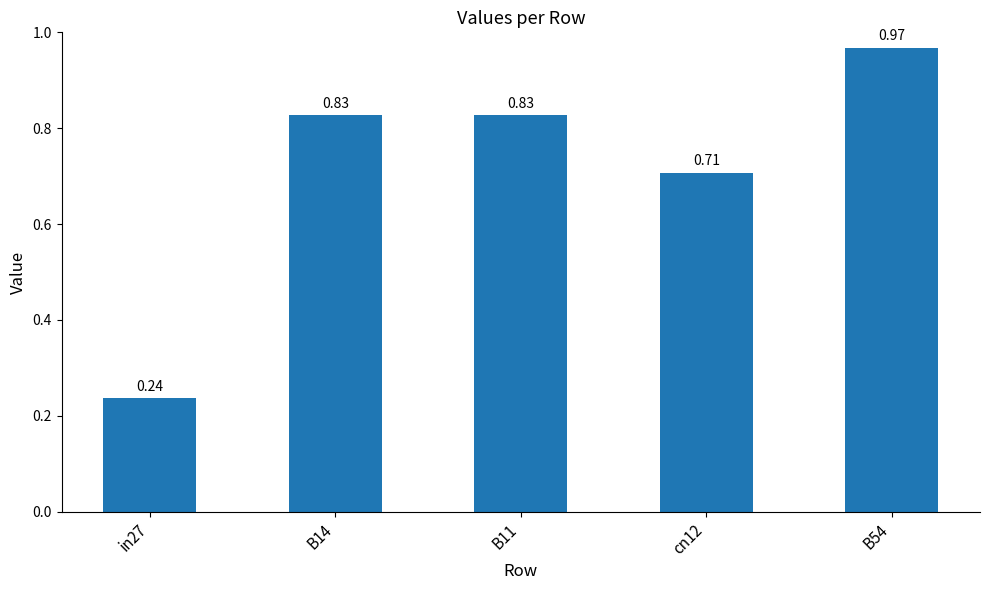

What is the change in value from in27 to B54?

+0.7